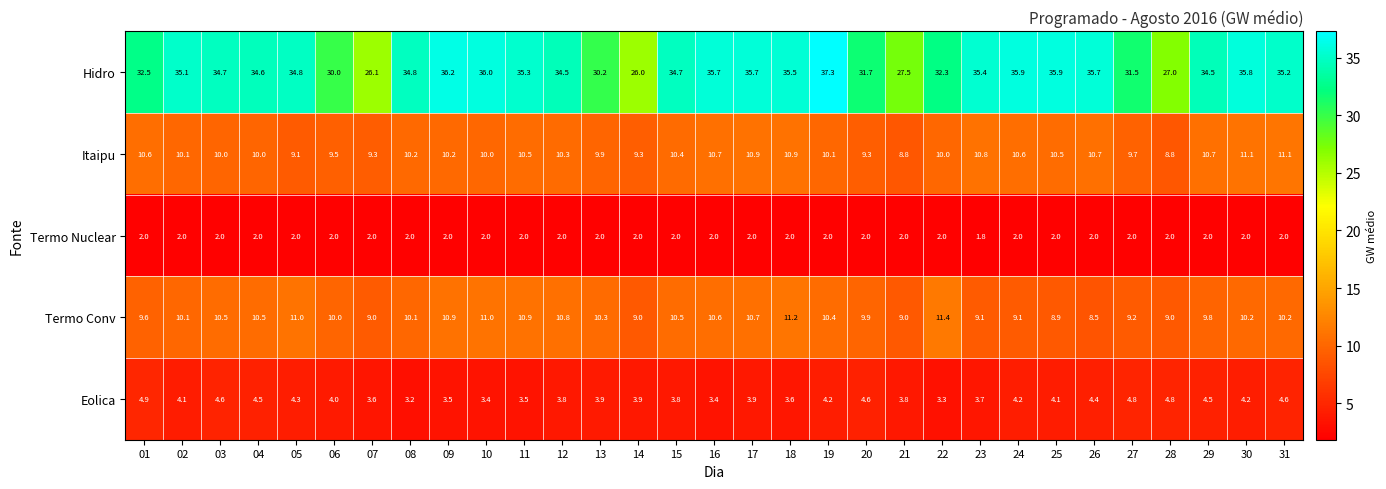

Which series has the largest total across all categories?

Hidro